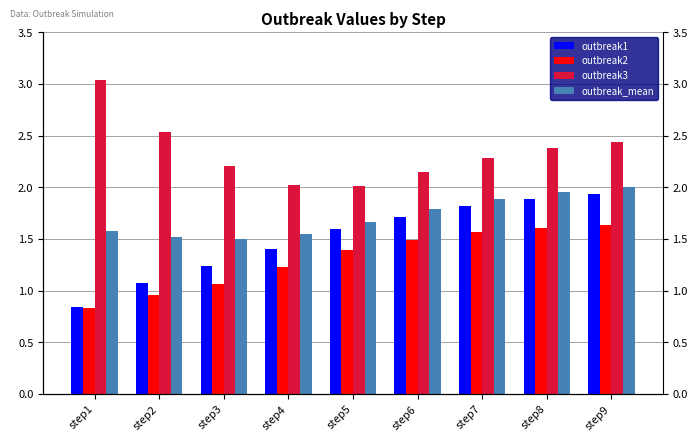

What is the minimum value for outbreak_mean?

1.5